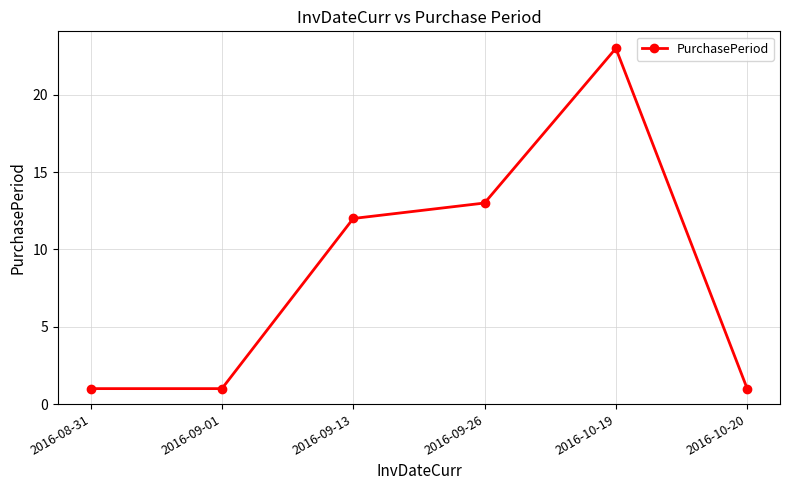

True or false: the data shows 4 at 2016-09-13.

False